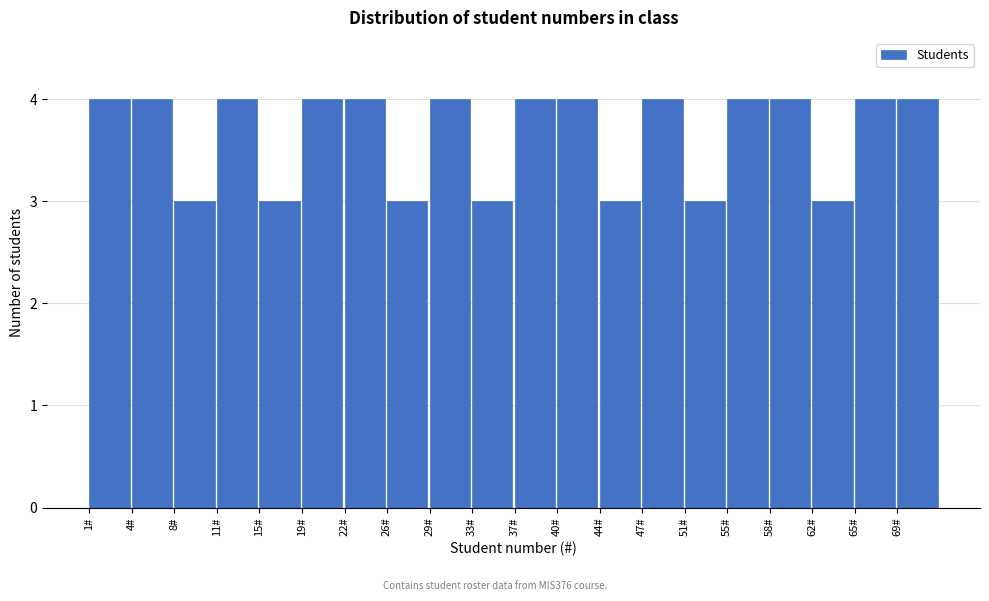

Reading left to right, transcribe all the data shown in this chart.

1#=4	4#=4	8#=3	11#=4	15#=3	19#=4	22#=4	26#=3	29#=4	33#=3	37#=4	40#=4	44#=3	47#=4	51#=3	55#=4	58#=4	62#=3	65#=4	69#=4